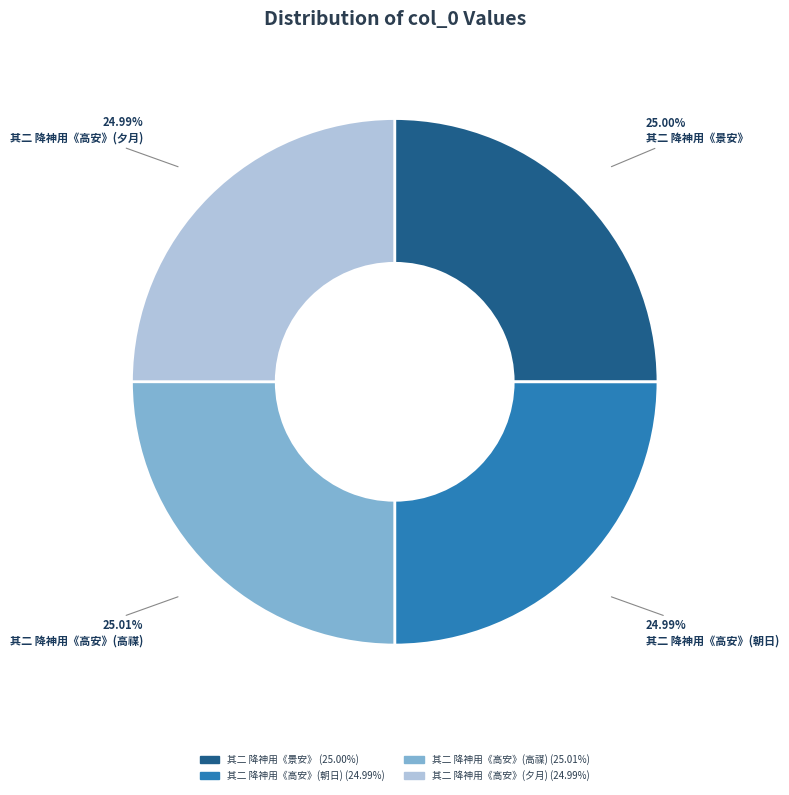

To the nearest percent, what is the average slice percentage?

25%